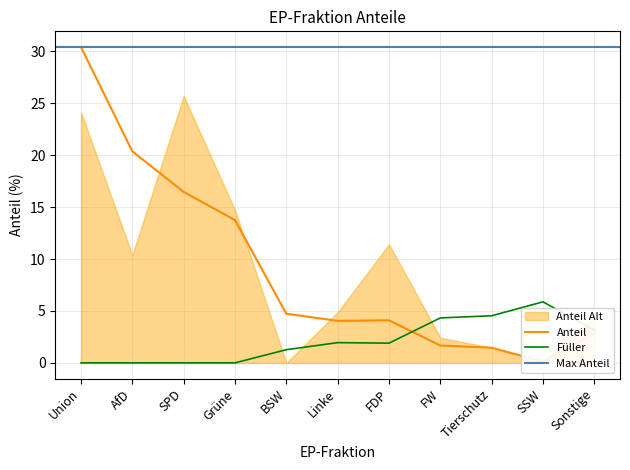

At which label is Füller closest to 2?

Linke